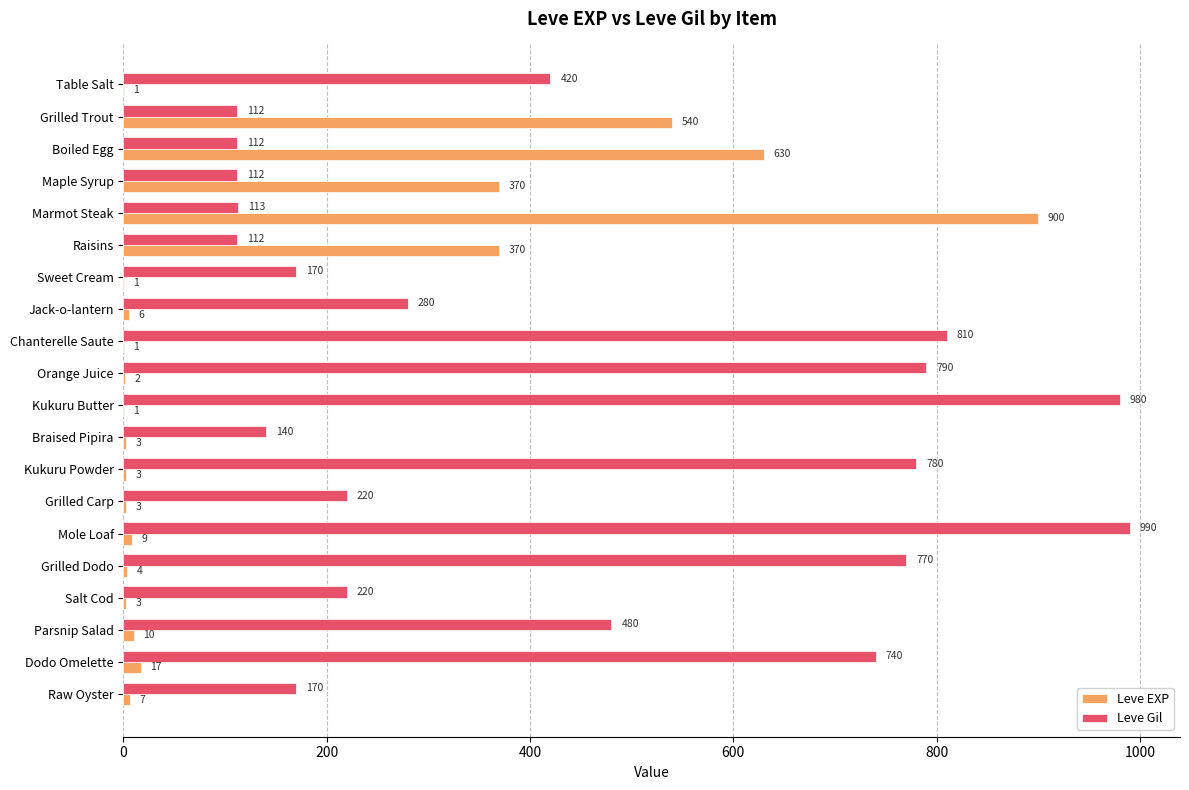

Where is Leve Gil nearest to the value 551?

Parsnip Salad